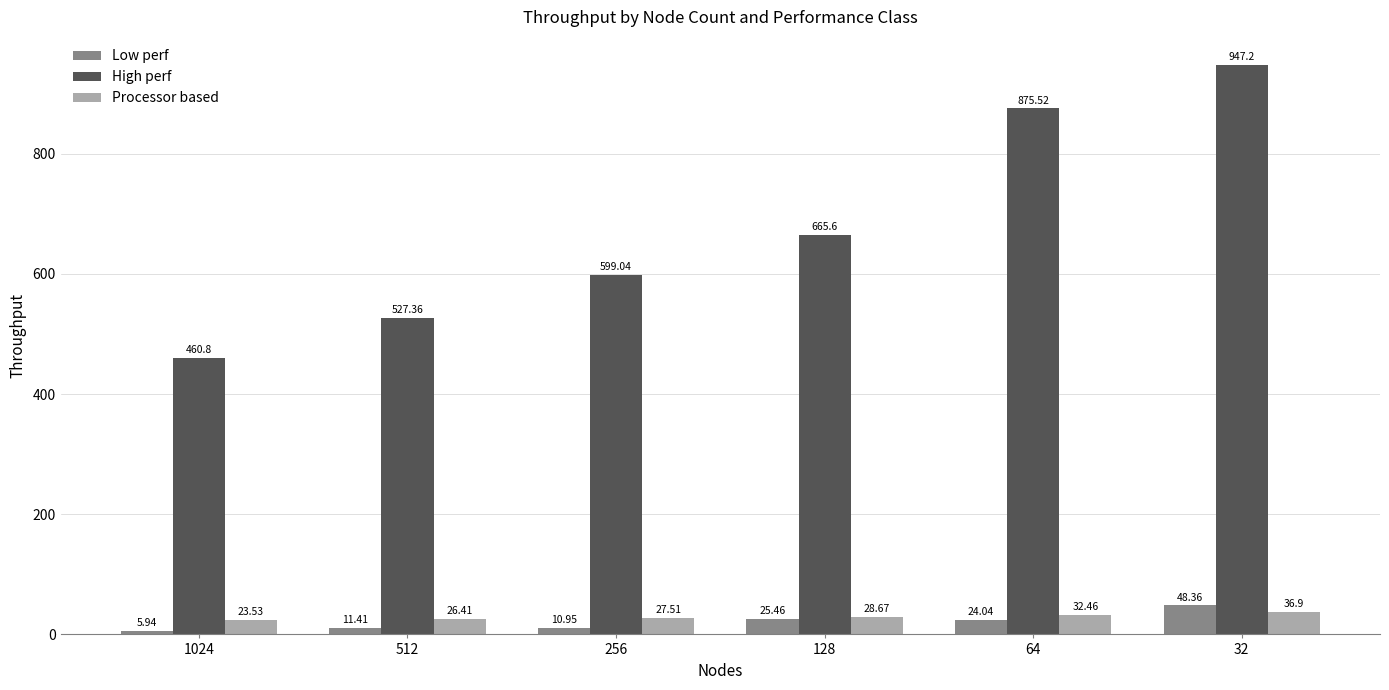

What are all the series names shown in the legend?

Low perf, High perf, Processor based